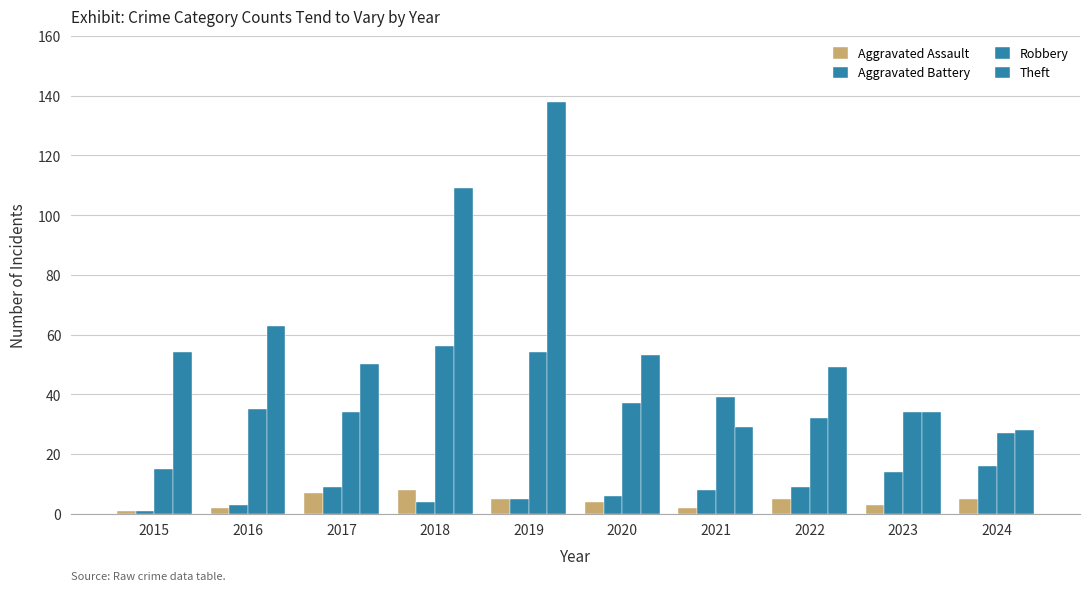

Does the chart contain stacked bars?

No